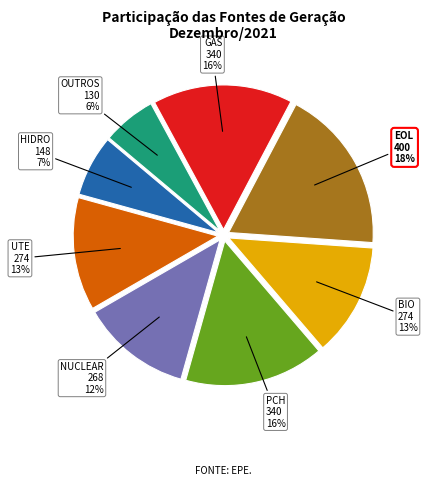

What is the smallest slice in the pie chart?

OUTROS